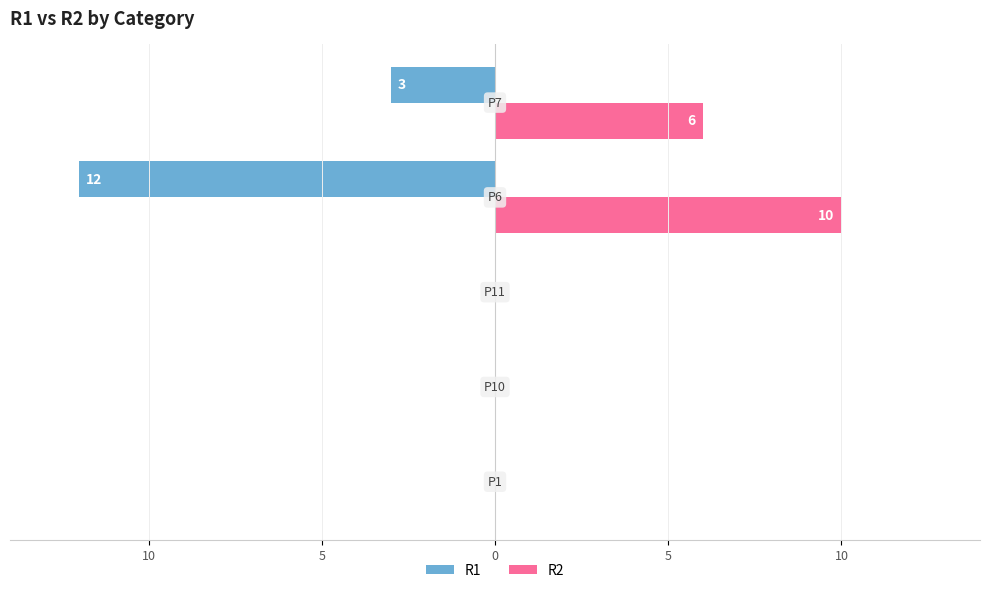

What are all the series names shown in the legend?

R1, R2